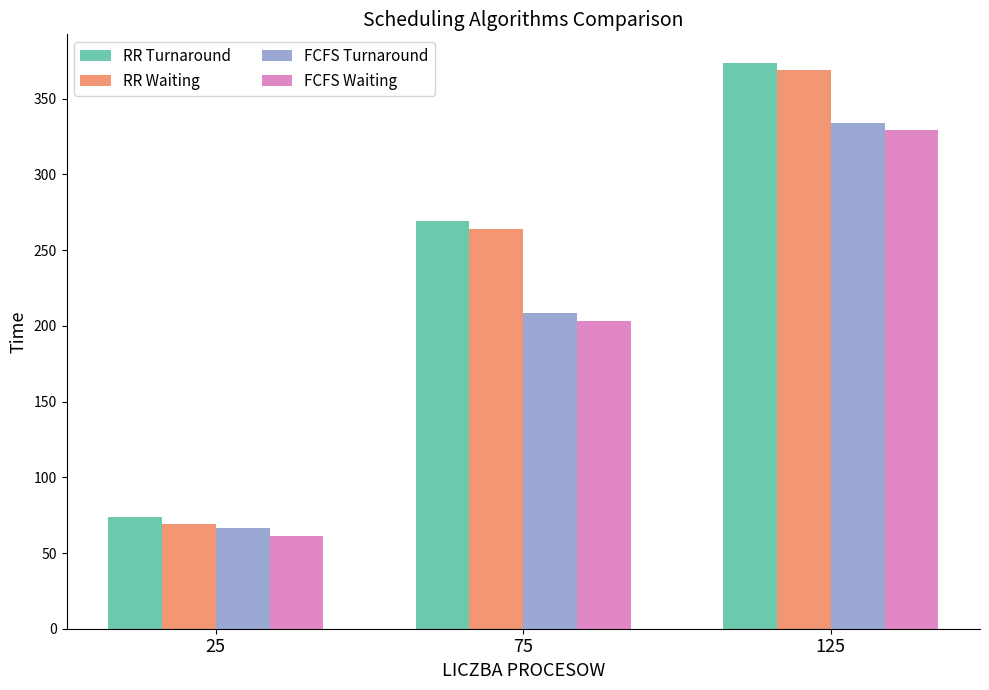

At which category is the sum across all series the highest?

125